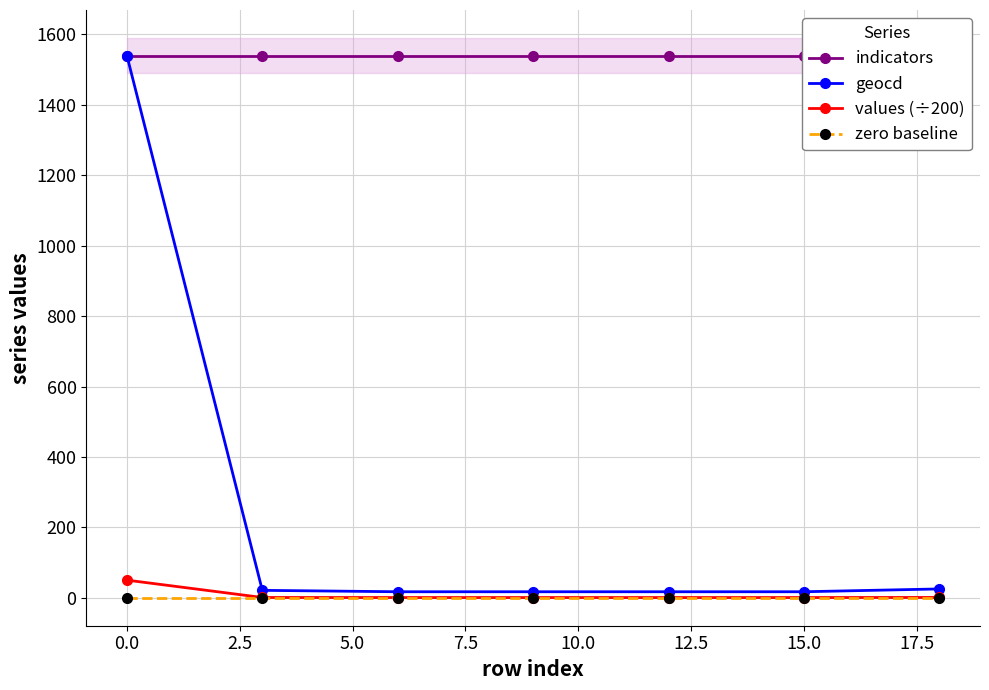

What are all the series names shown in the legend?

indicators, geocd, values (÷200), zero baseline